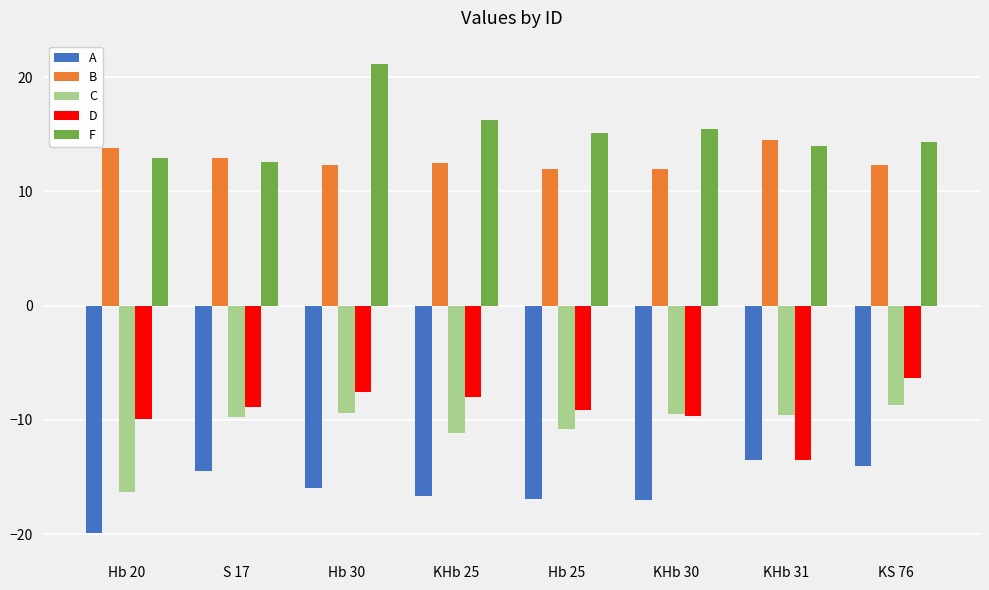

How many groups of bars are there?

8